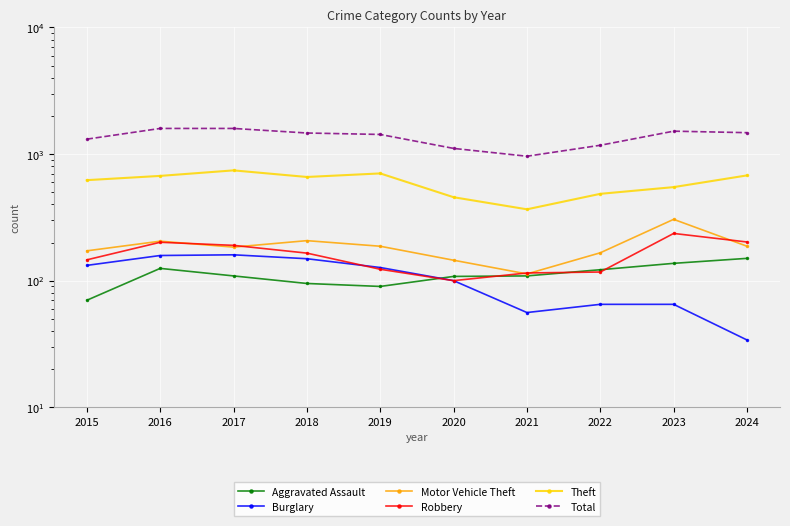

True or false: Motor Vehicle Theft has a value of 37 at 2022.

False